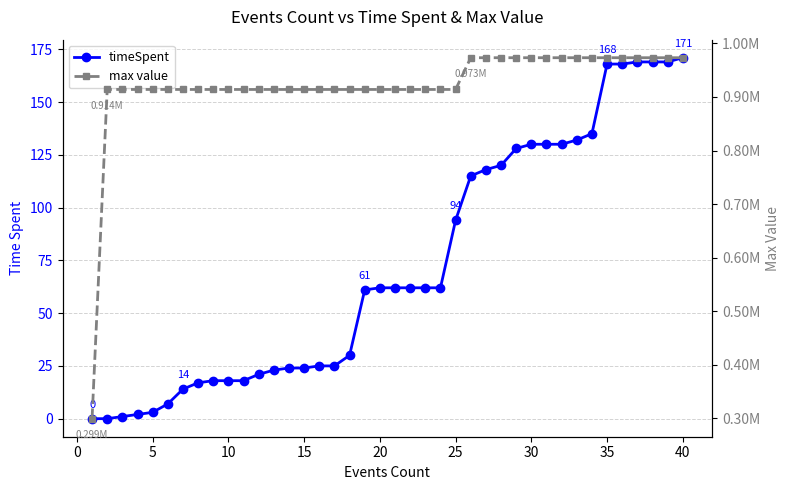

Which series has the largest total across all categories?

max value